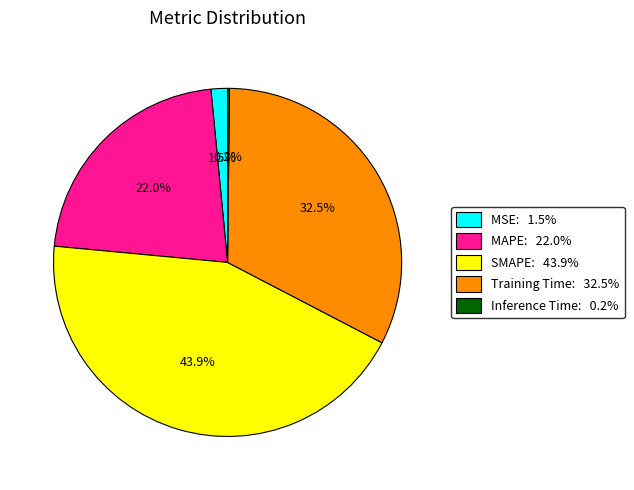

Does any single category account for the majority?

No